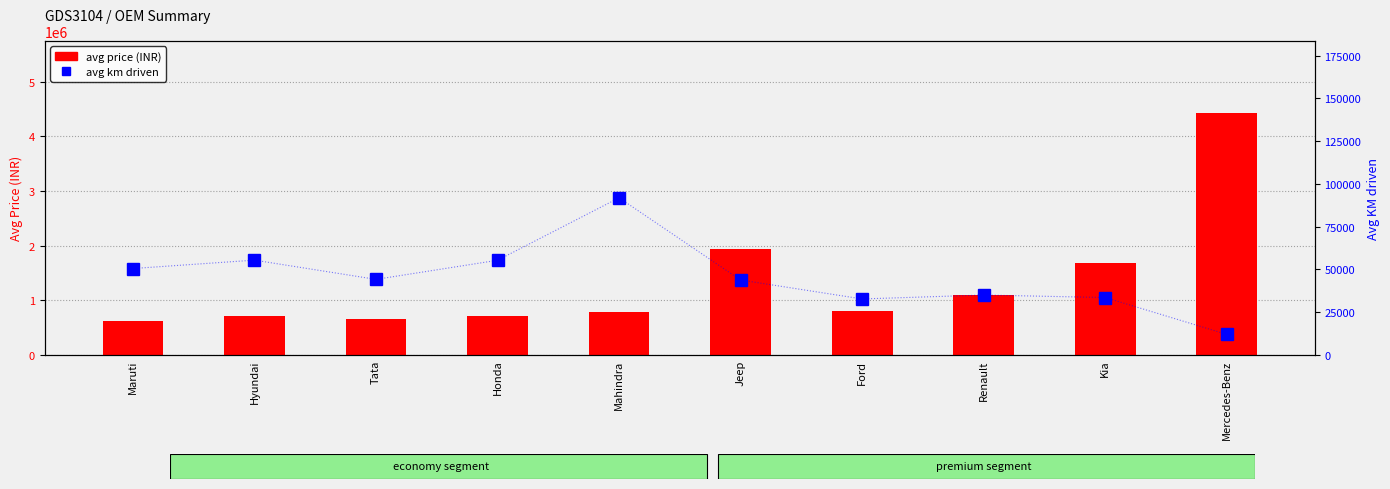

At which category is the sum across all series the highest?

Mercedes-Benz